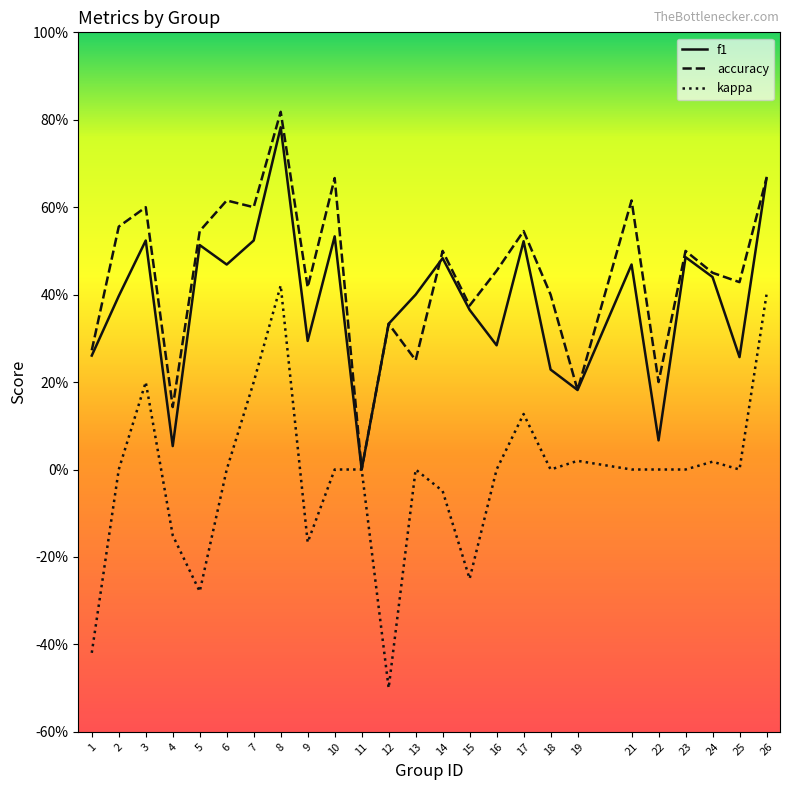

Is the value of accuracy at 5 greater than the value of f1 at 26?

No